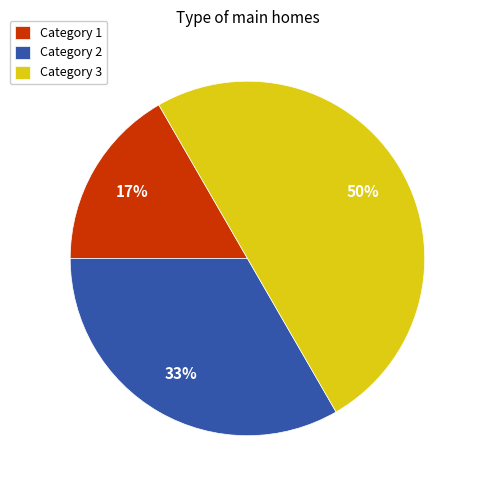

Rank the categories by value from highest to lowest.

Category 3, Category 2, Category 1